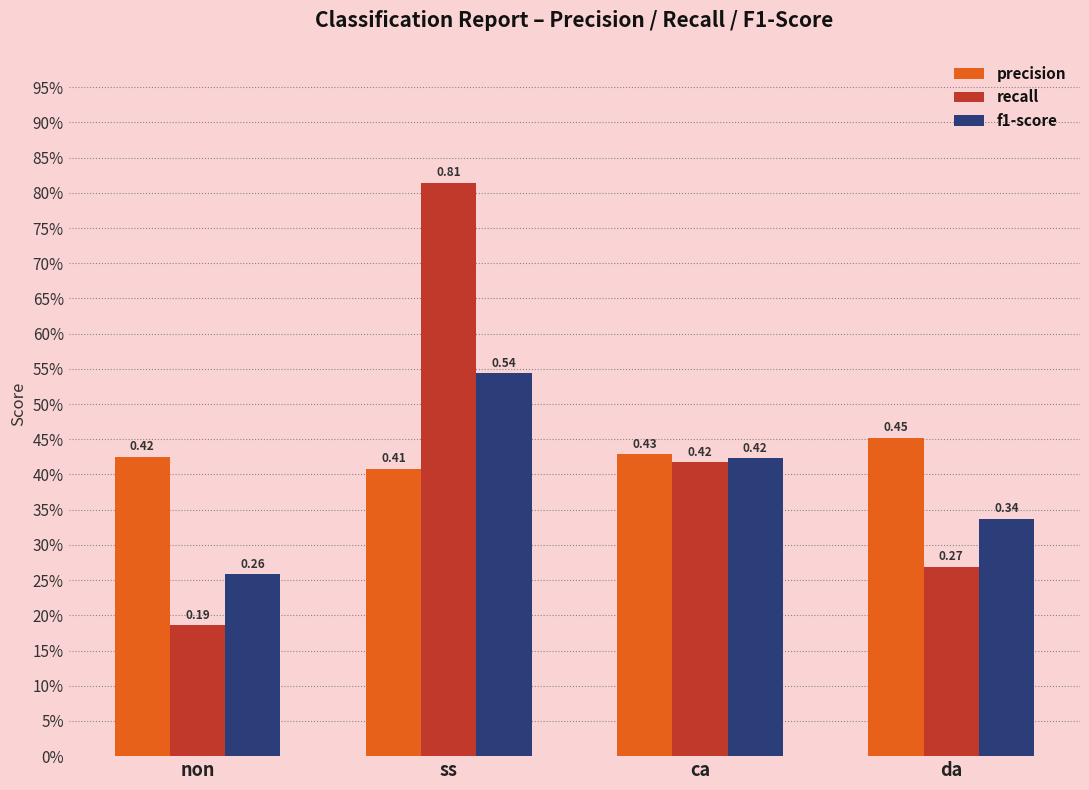

The value of precision at ca is 0.4. True or false?

True